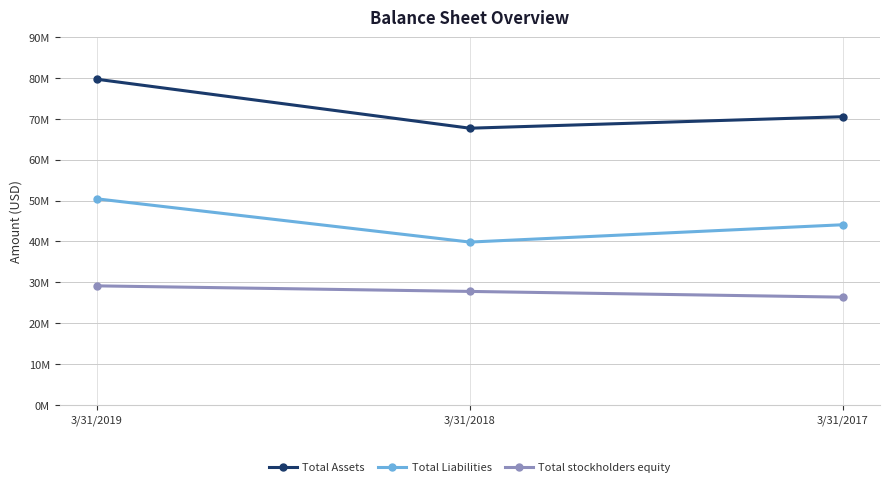

At which label does Total stockholders equity first exceed 27750000?

3/31/2019